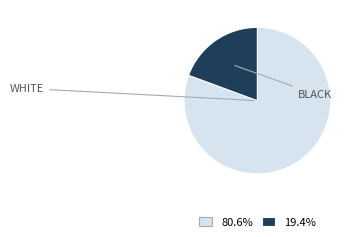

Is there any slice that represents more than half of the pie?

Yes